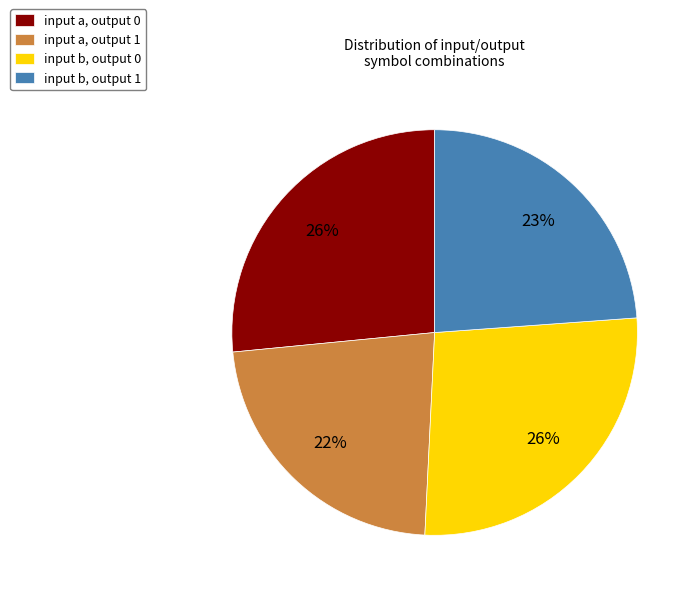

Between input a, output 0 and input b, output 1, which is larger?

input a, output 0